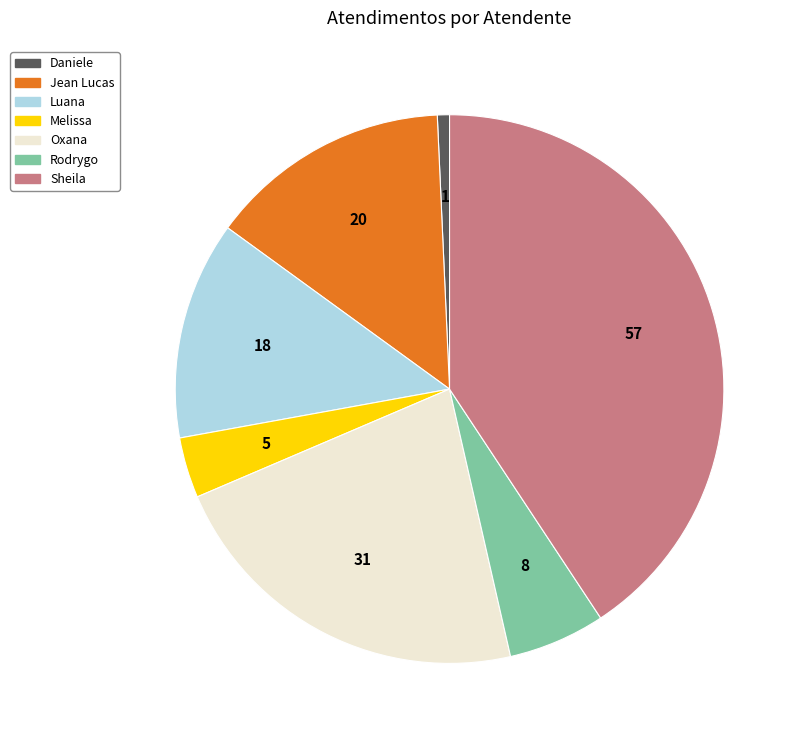

Is there a majority slice in this chart?

No